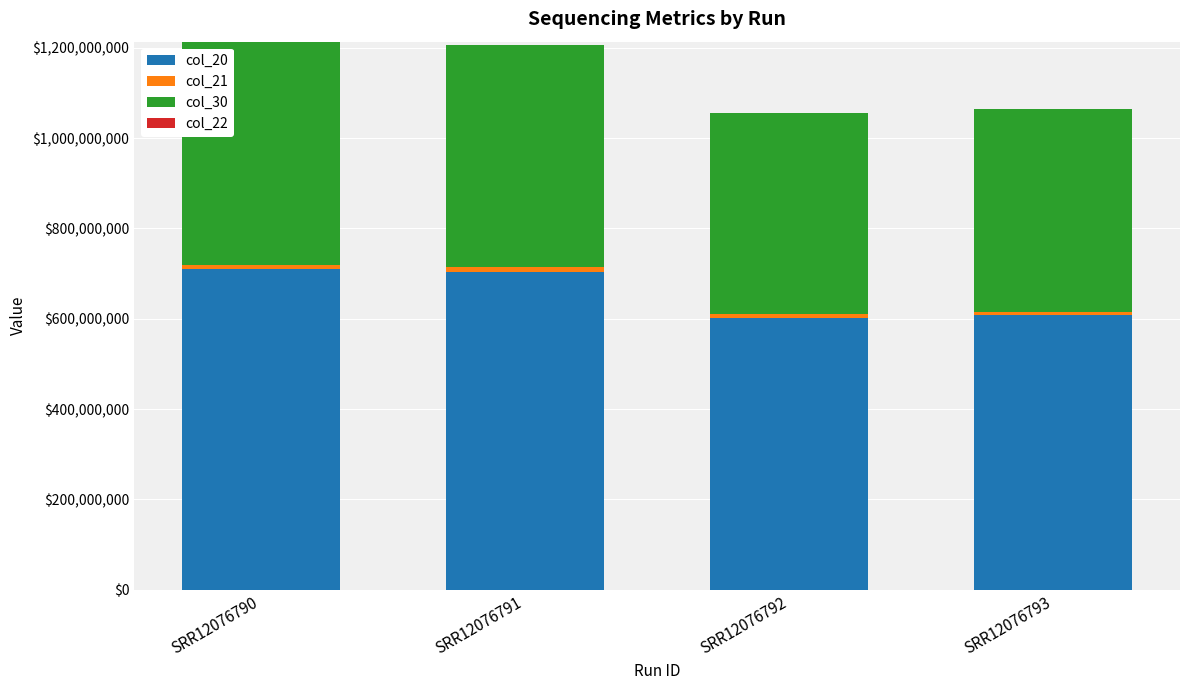

The value of col_20 at SRR12076793 is 255197643. True or false?

False